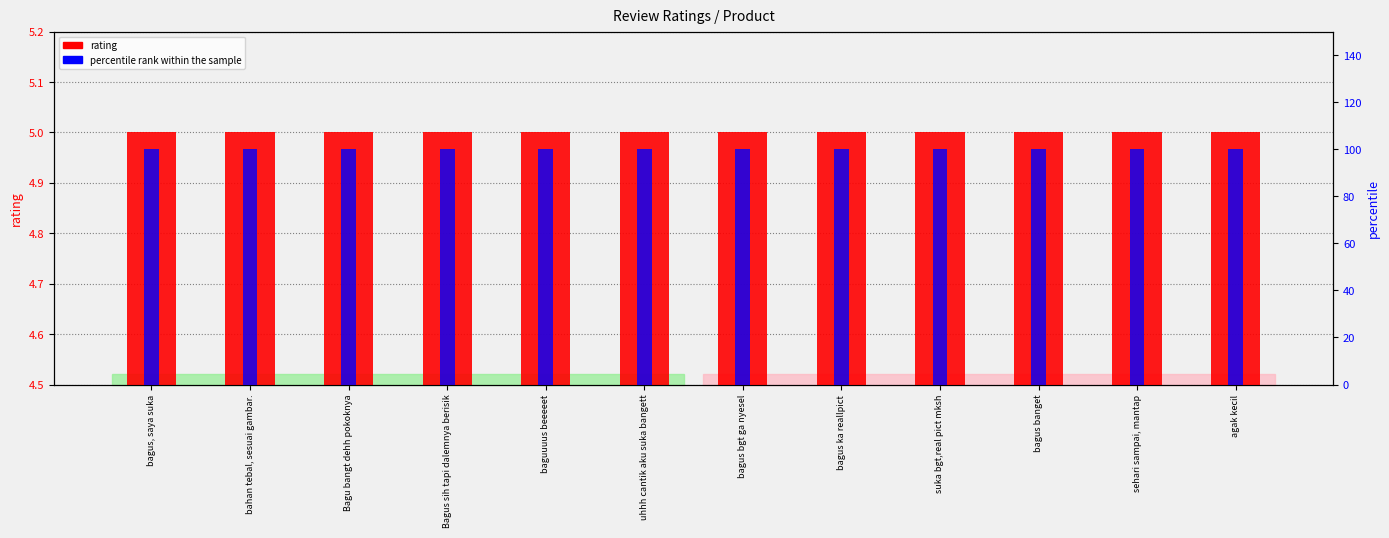

At how many categories does at least one series exceed 56?

12